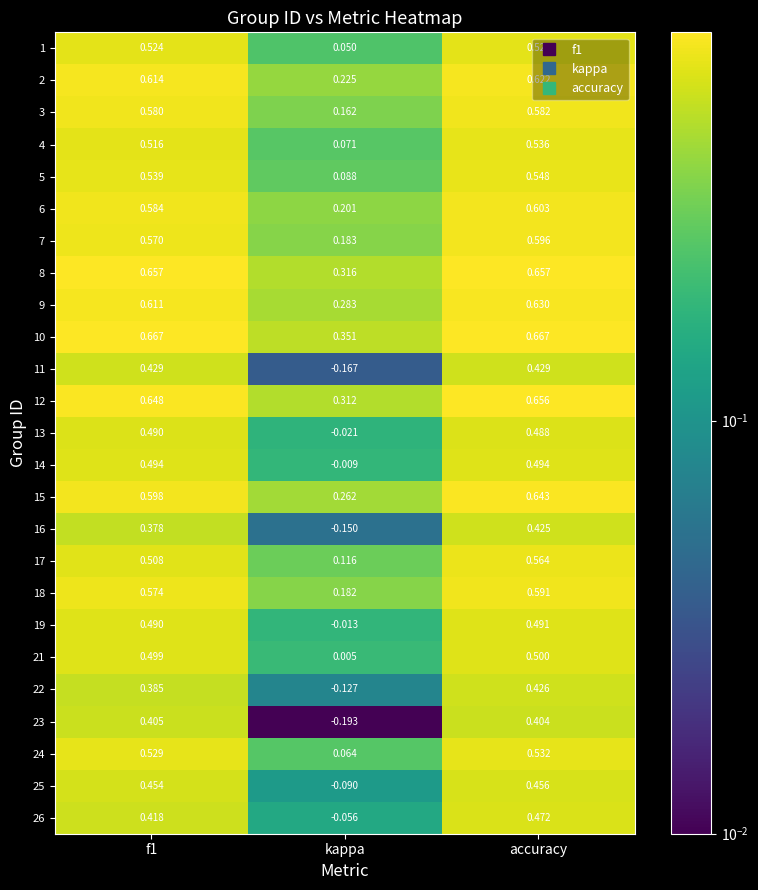

List the series in order of their peak value, highest first.

10, 8, 12, 15, 9, 2, 6, 7, 18, 3, 17, 5, 4, 24, 1, 21, 14, 19, 13, 26, 25, 11, 22, 16, 23